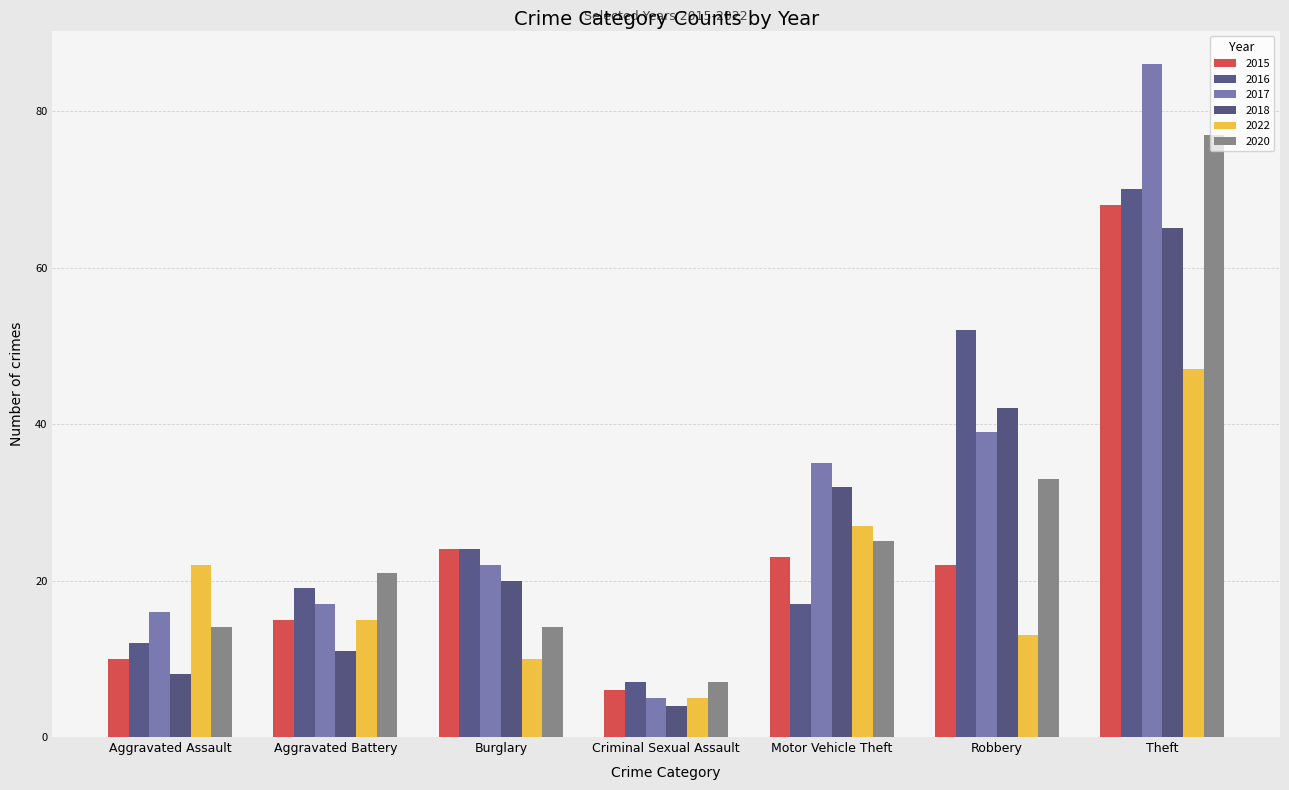

What are all the series names shown in the legend?

2015, 2016, 2017, 2018, 2022, 2020